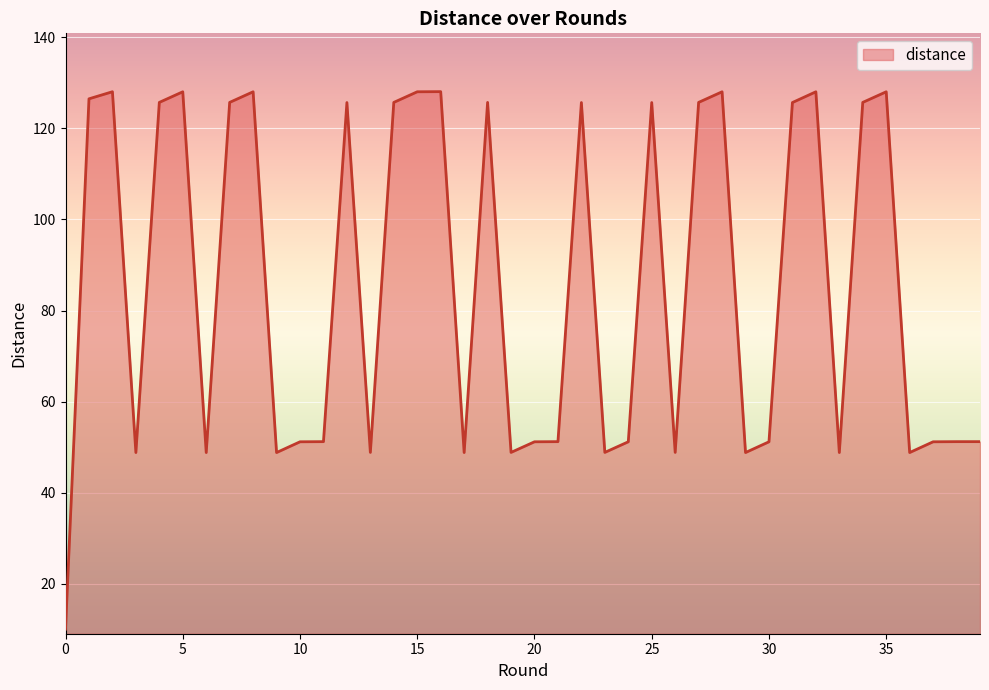

What is the greatest value displayed?

128.1